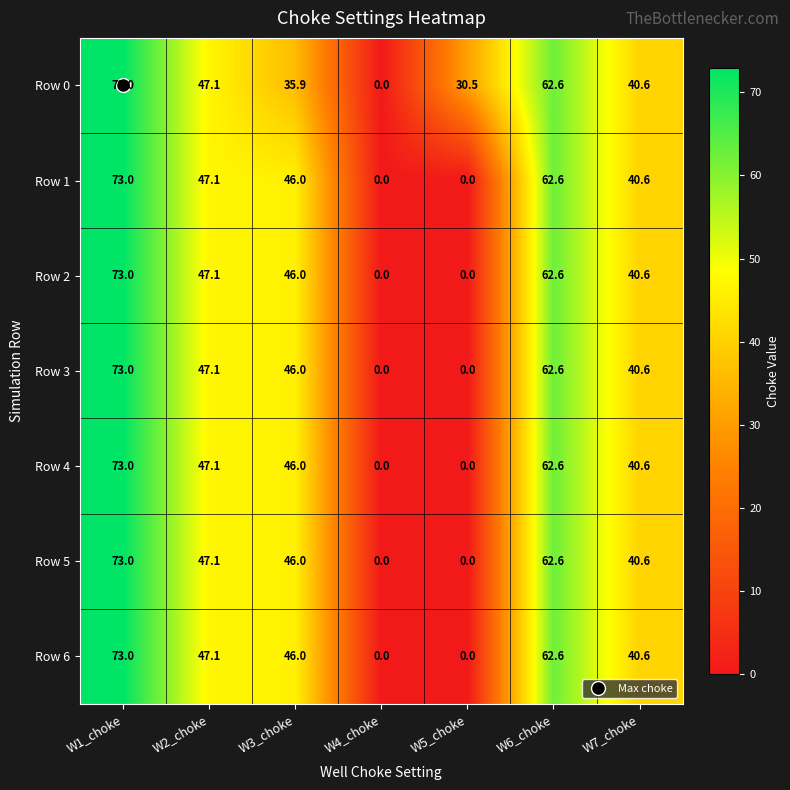

What is the spread (max minus min) of values at W3_choke?

10.1